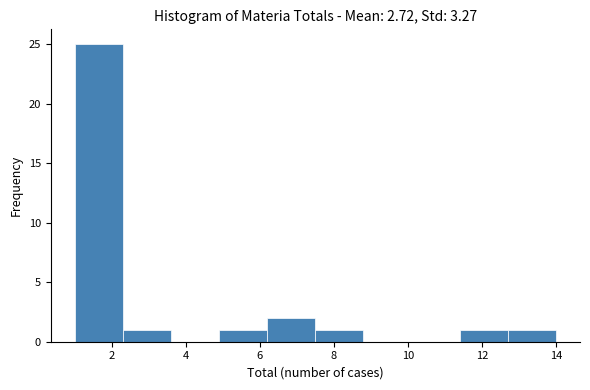

Reading left to right, list every bar in this chart as the range it spans on the x-axis followed by its height. Neither the bar edges nor the heights are printed on the chart, so give them approximately, as read against the axes.

1.0 to 2.3: 25
2.3 to 3.6: 1
3.6 to 4.9: 0
4.9 to 6.2: 1
6.2 to 7.5: 2
7.5 to 8.8: 1
8.8 to 10.1: 0
10.1 to 11.4: 0
11.4 to 12.7: 1
12.7 to 14.0: 1